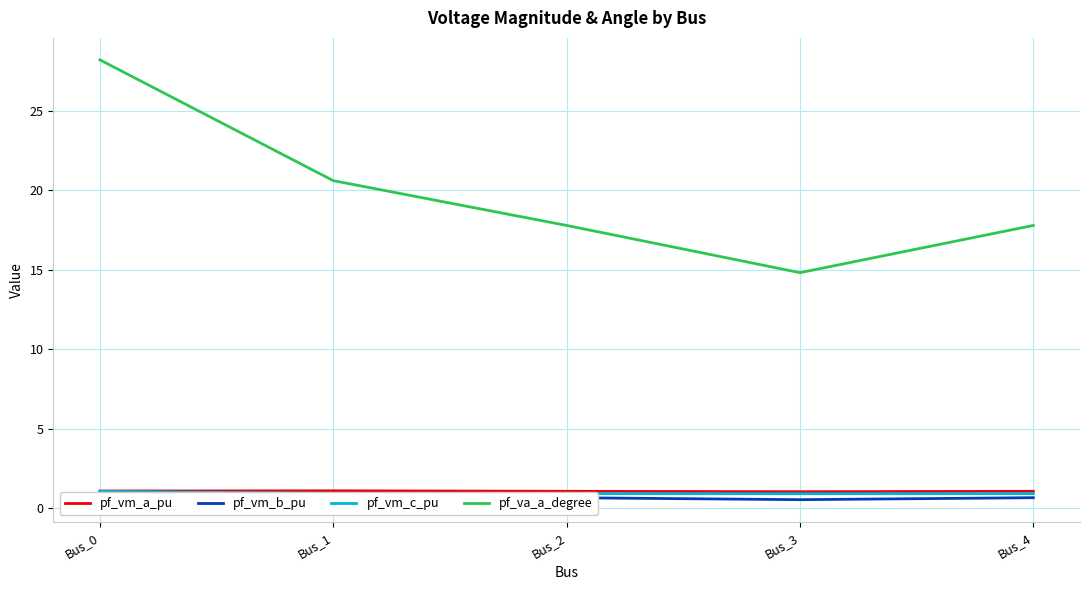

What is the difference between the second highest and minimum values in the pf_vm_b_pu series?

0.2